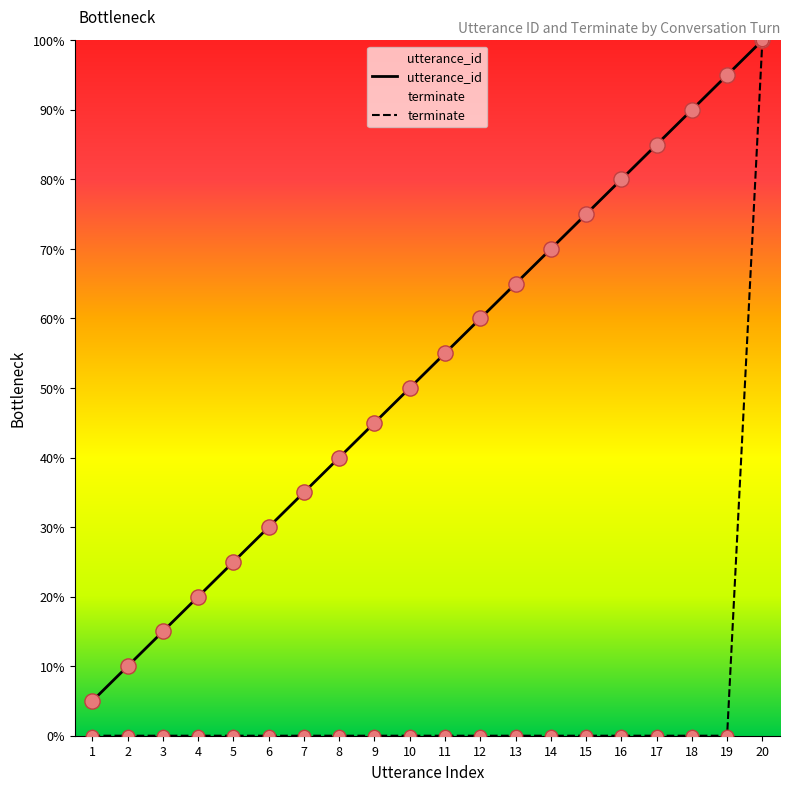

What are all the series names shown in the legend?

utterance_id, terminate